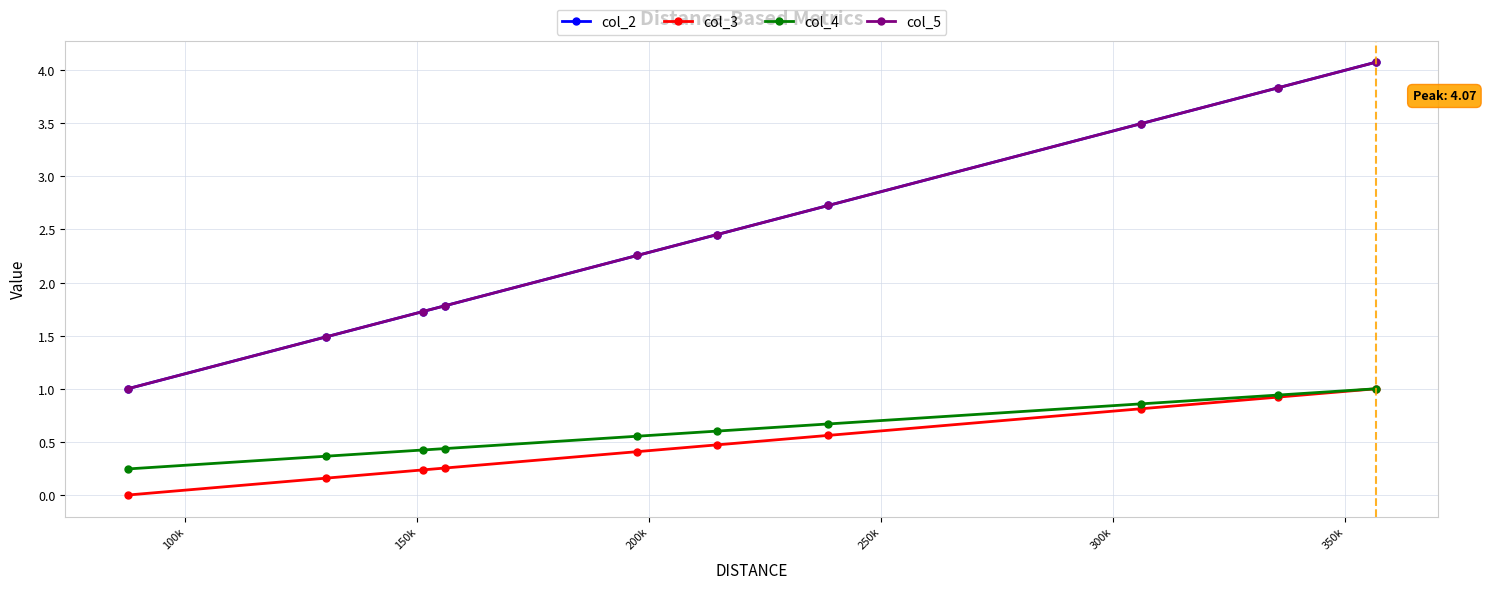

Does the chart have visible grid lines?

Yes